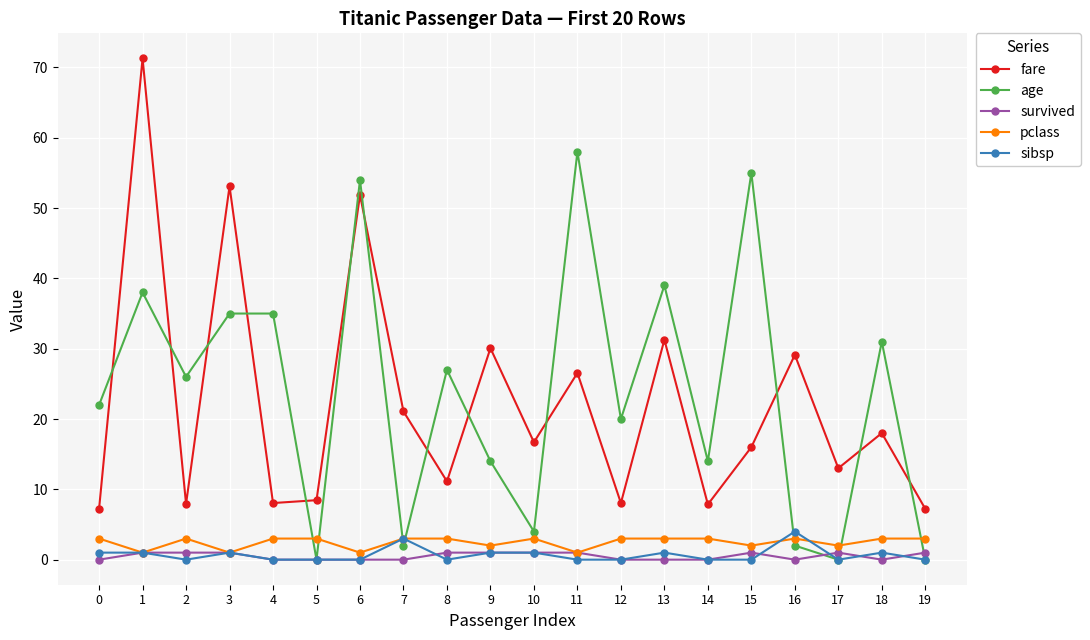

What is the greatest value displayed?

71.3